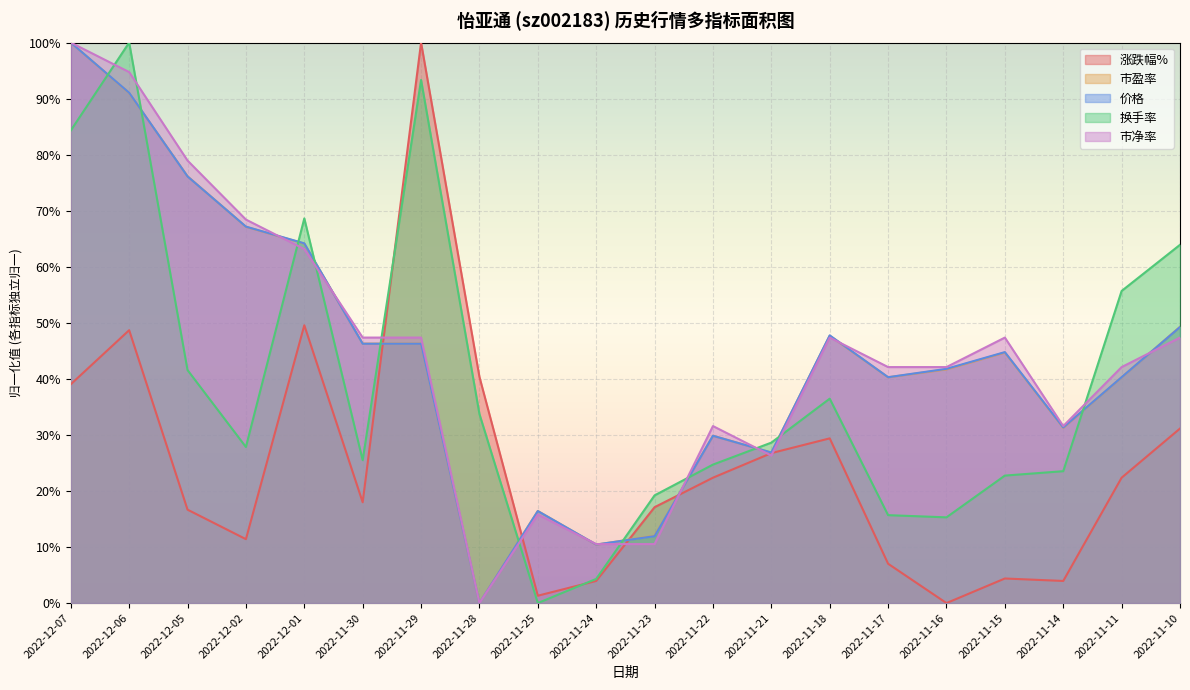

What is the maximum value shown in the chart?

1.0